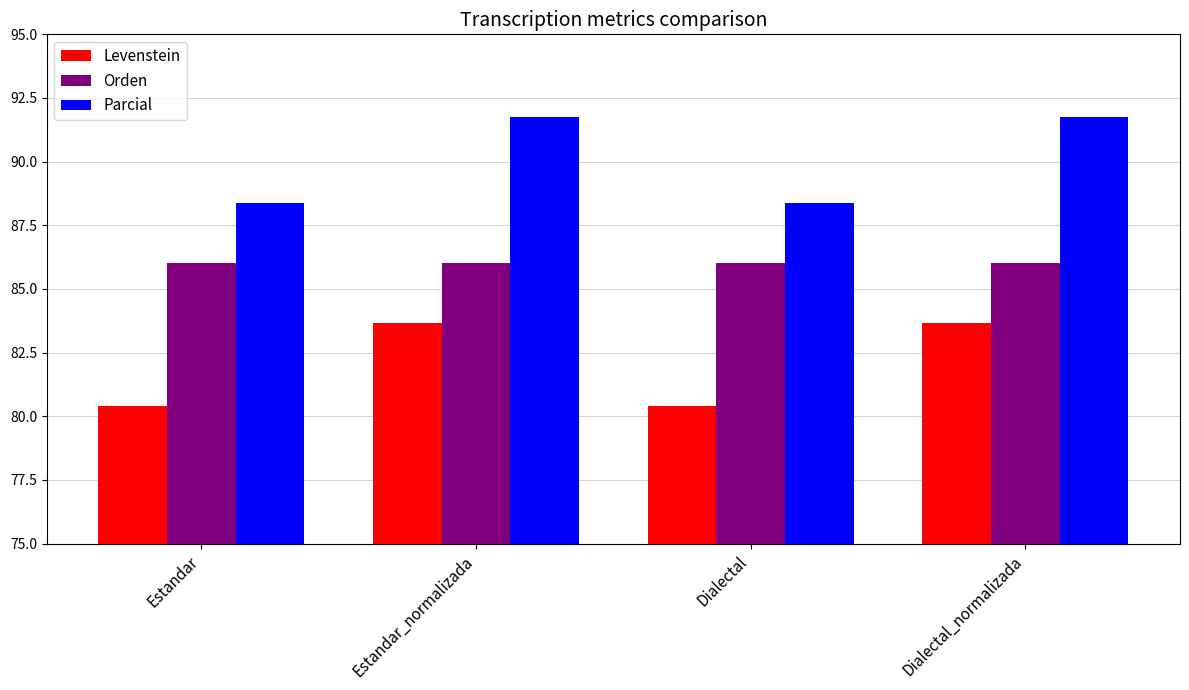

What is the highest value of the Parcial series?

91.8